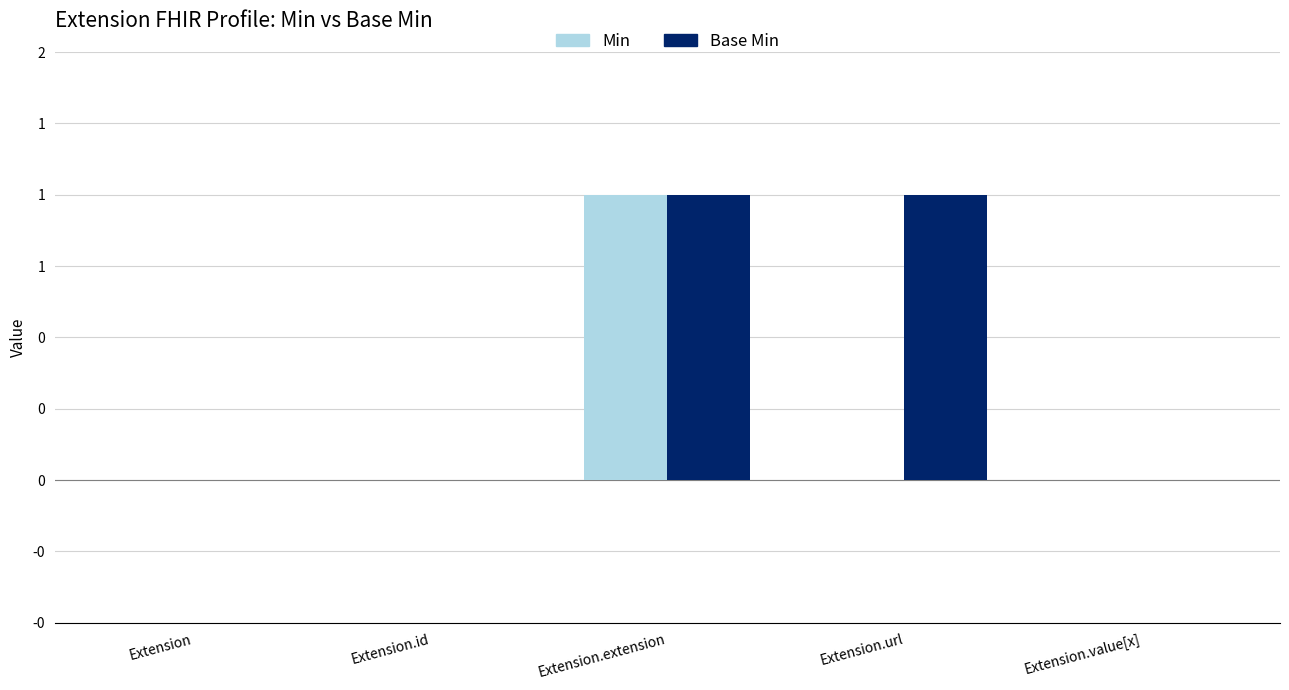

What are all the series names shown in the legend?

Min, Base Min